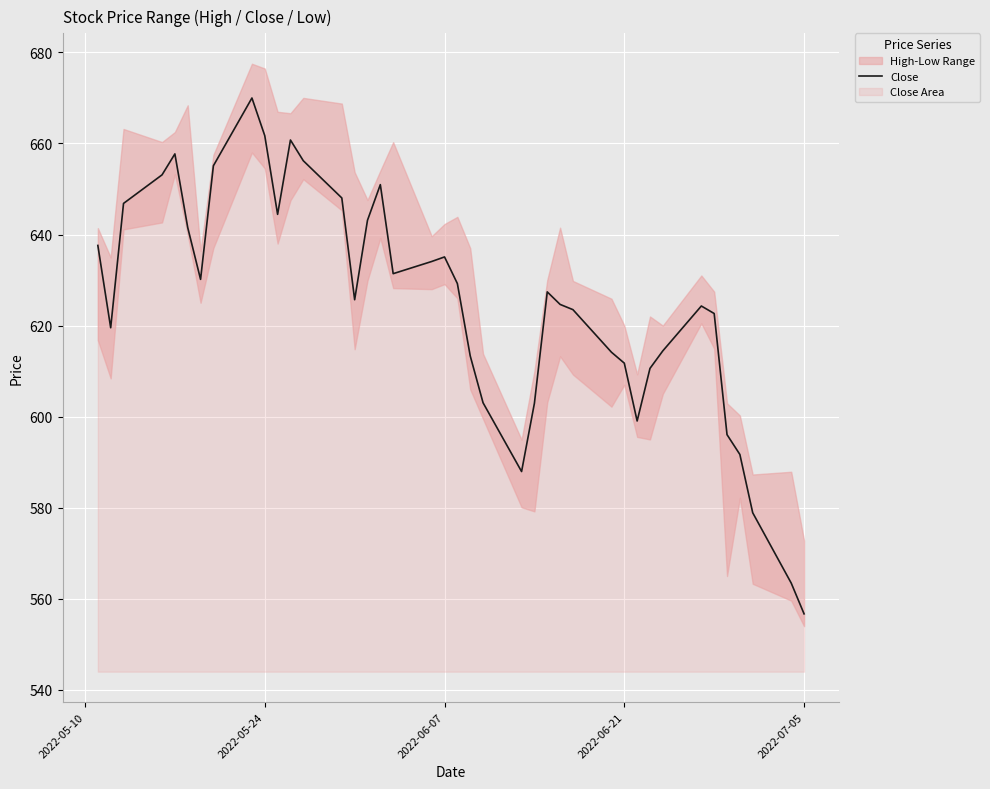

At which label does Close reach its minimum?

2022-07-05